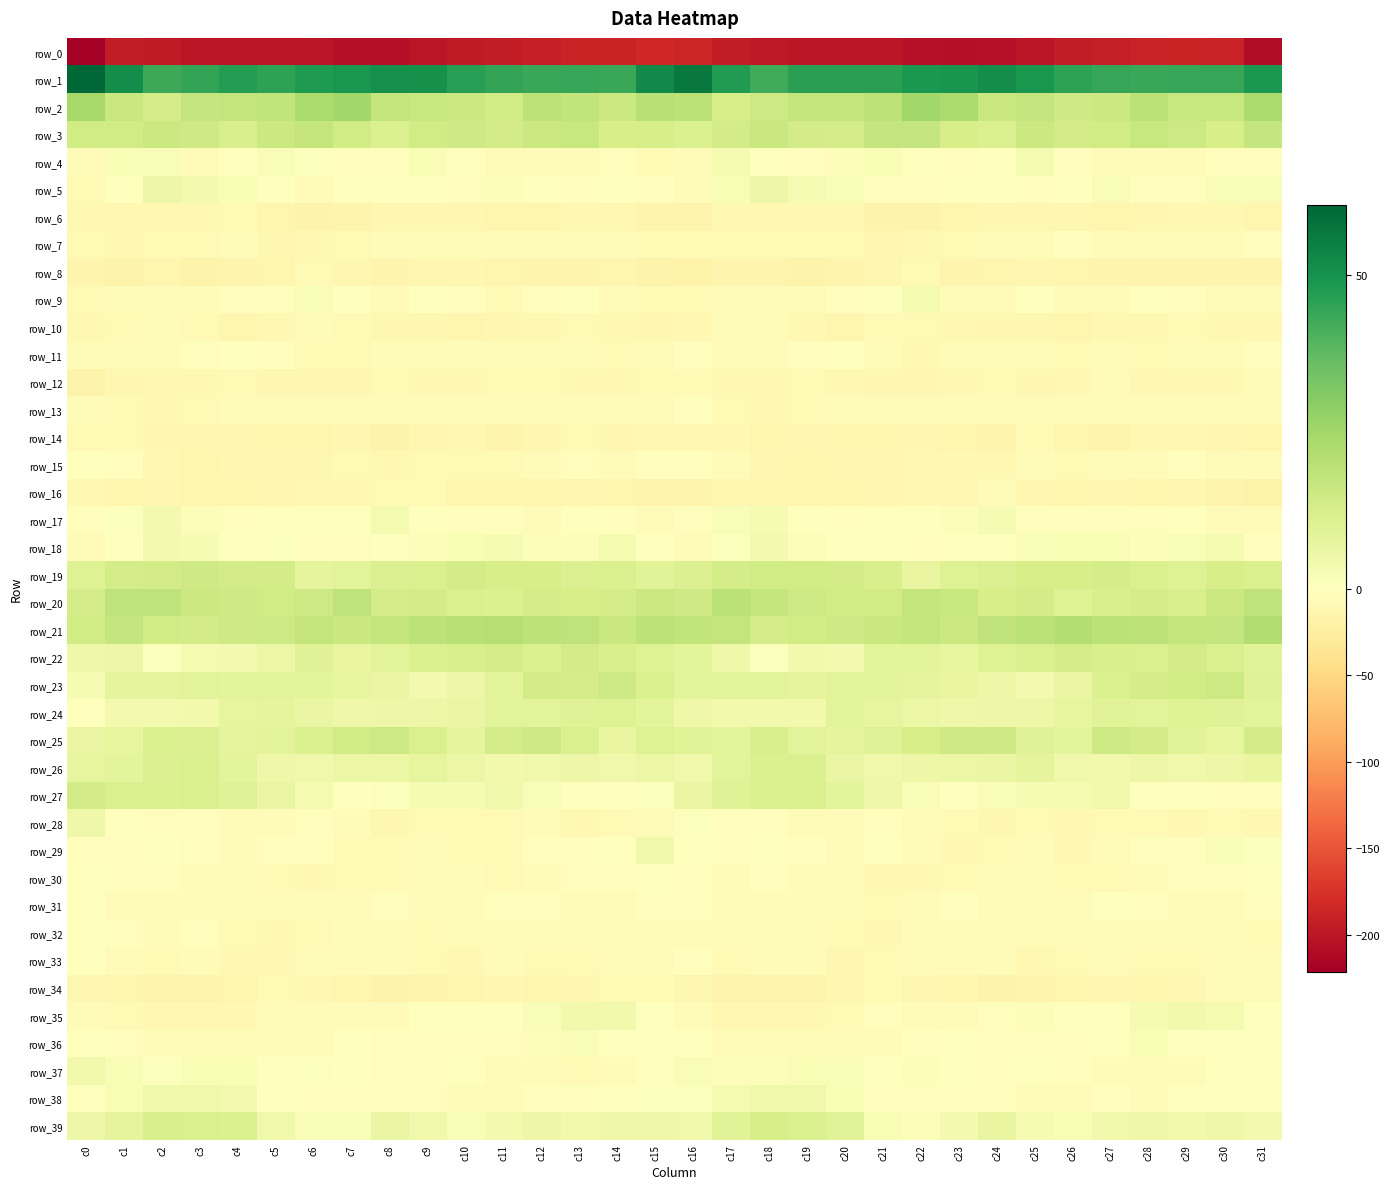

How many values in the row_13 series exceed -5?

13